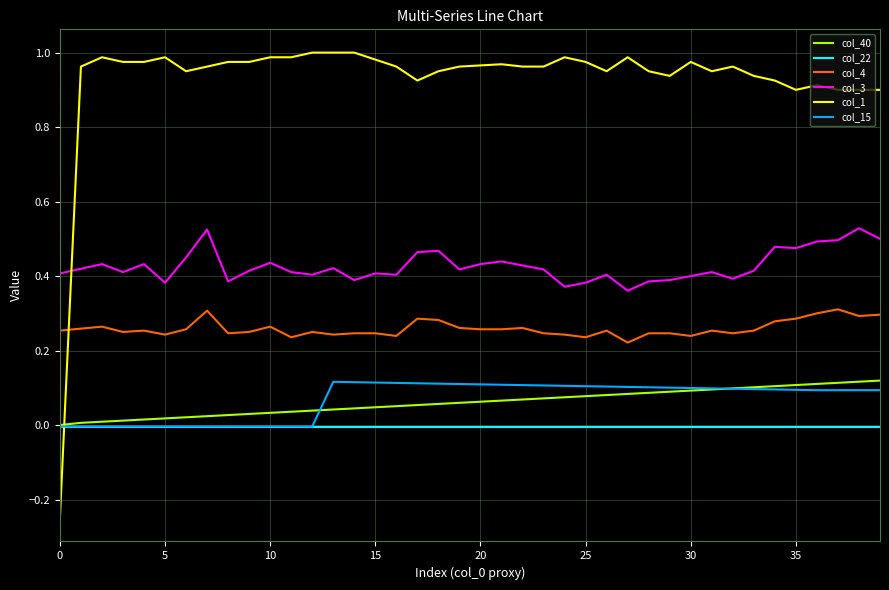

True or false: col_1 and col_15 intersect in this chart.

True